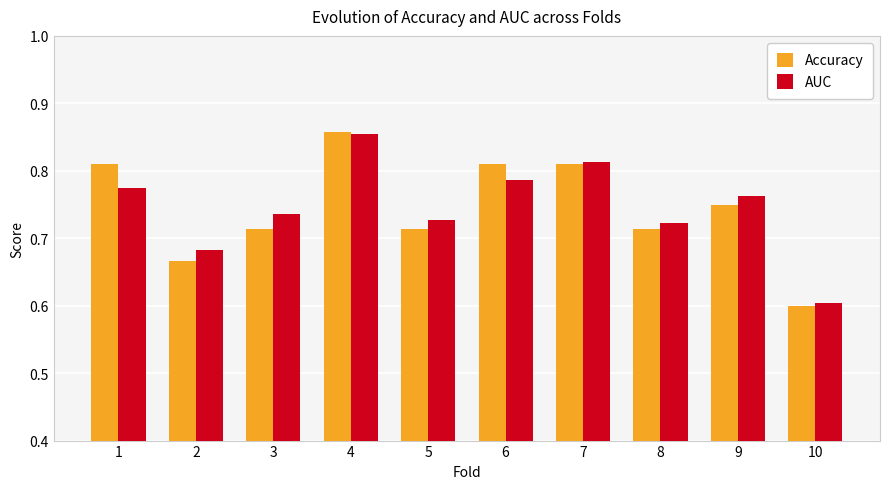

How many Accuracy values are between 0 and 1?

10